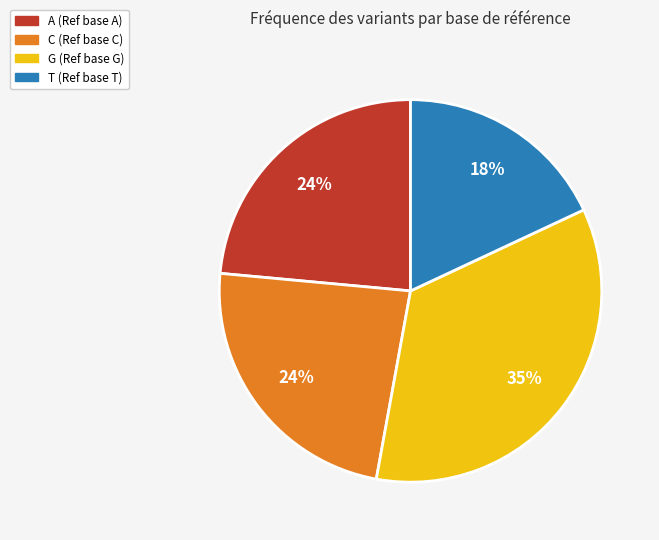

To the nearest percent, what is the average slice percentage?

25%